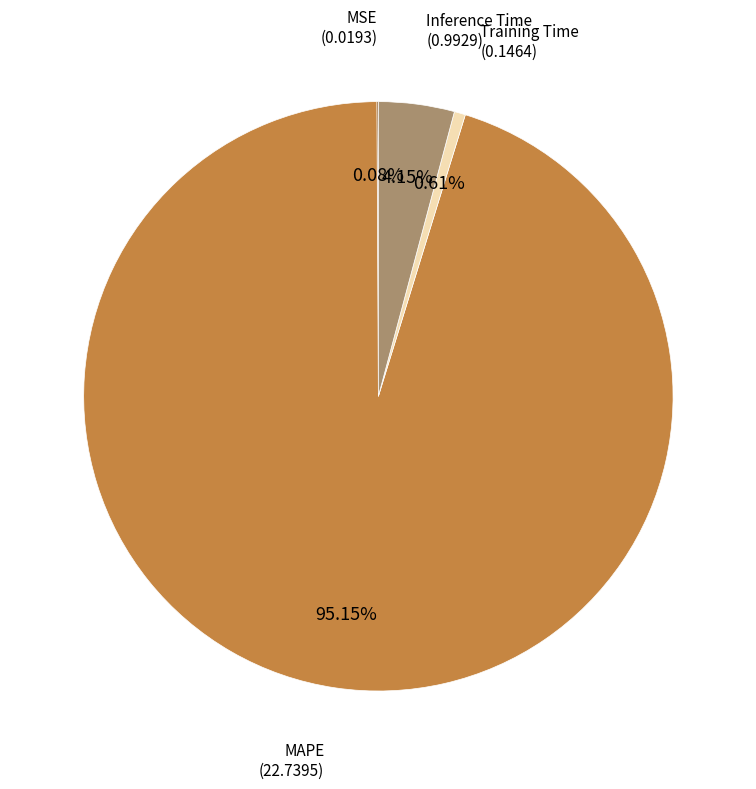

Is there a majority slice in this chart?

Yes